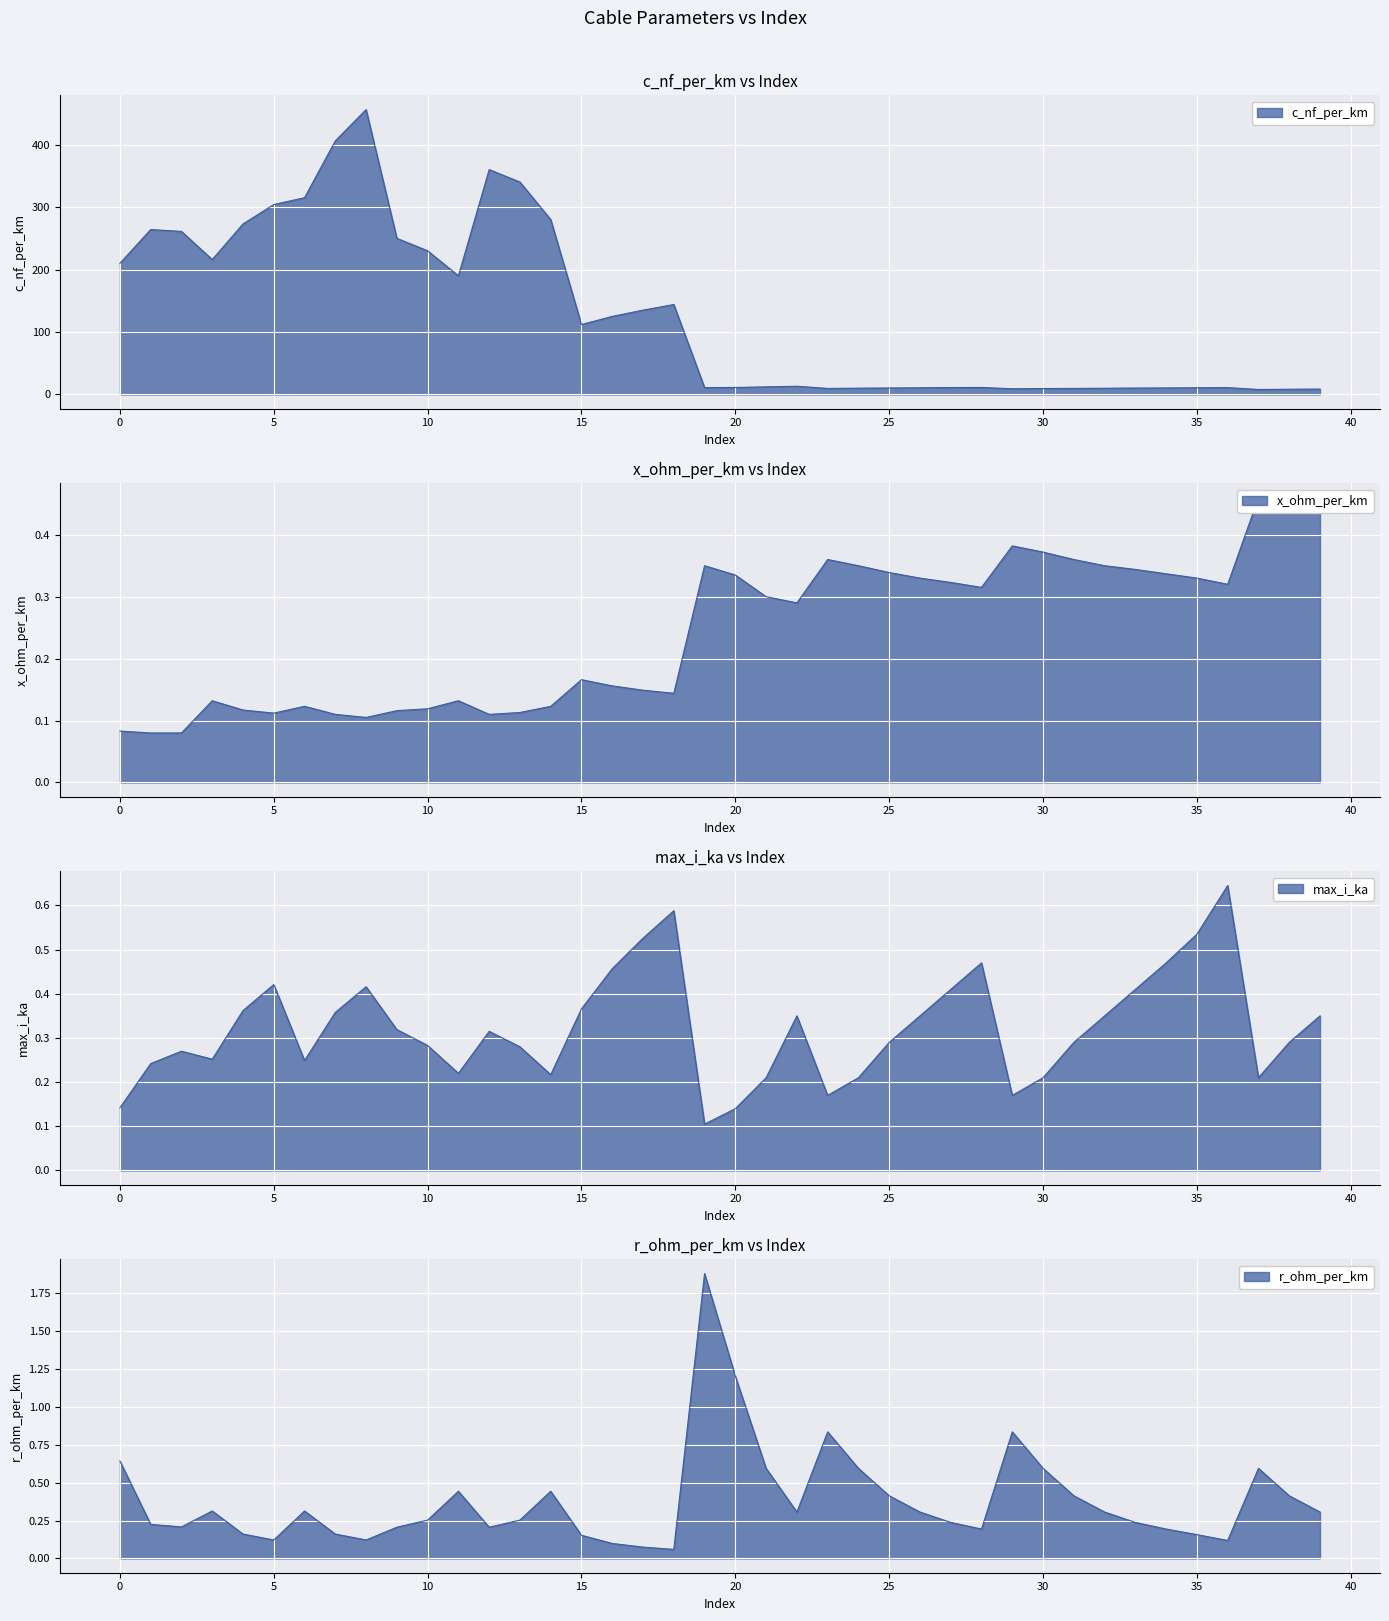

What is the highest value of the r_ohm_per_km series?

1.9